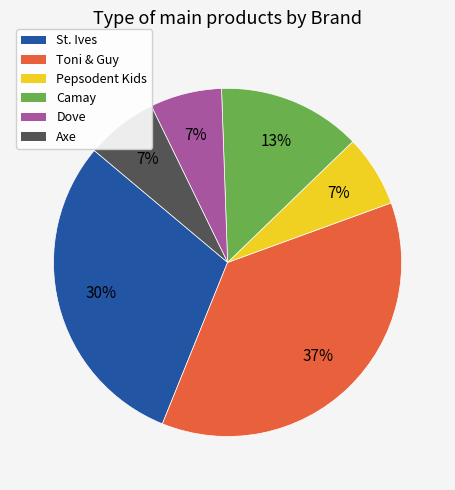

What is the largest slice in the pie chart?

Toni & Guy